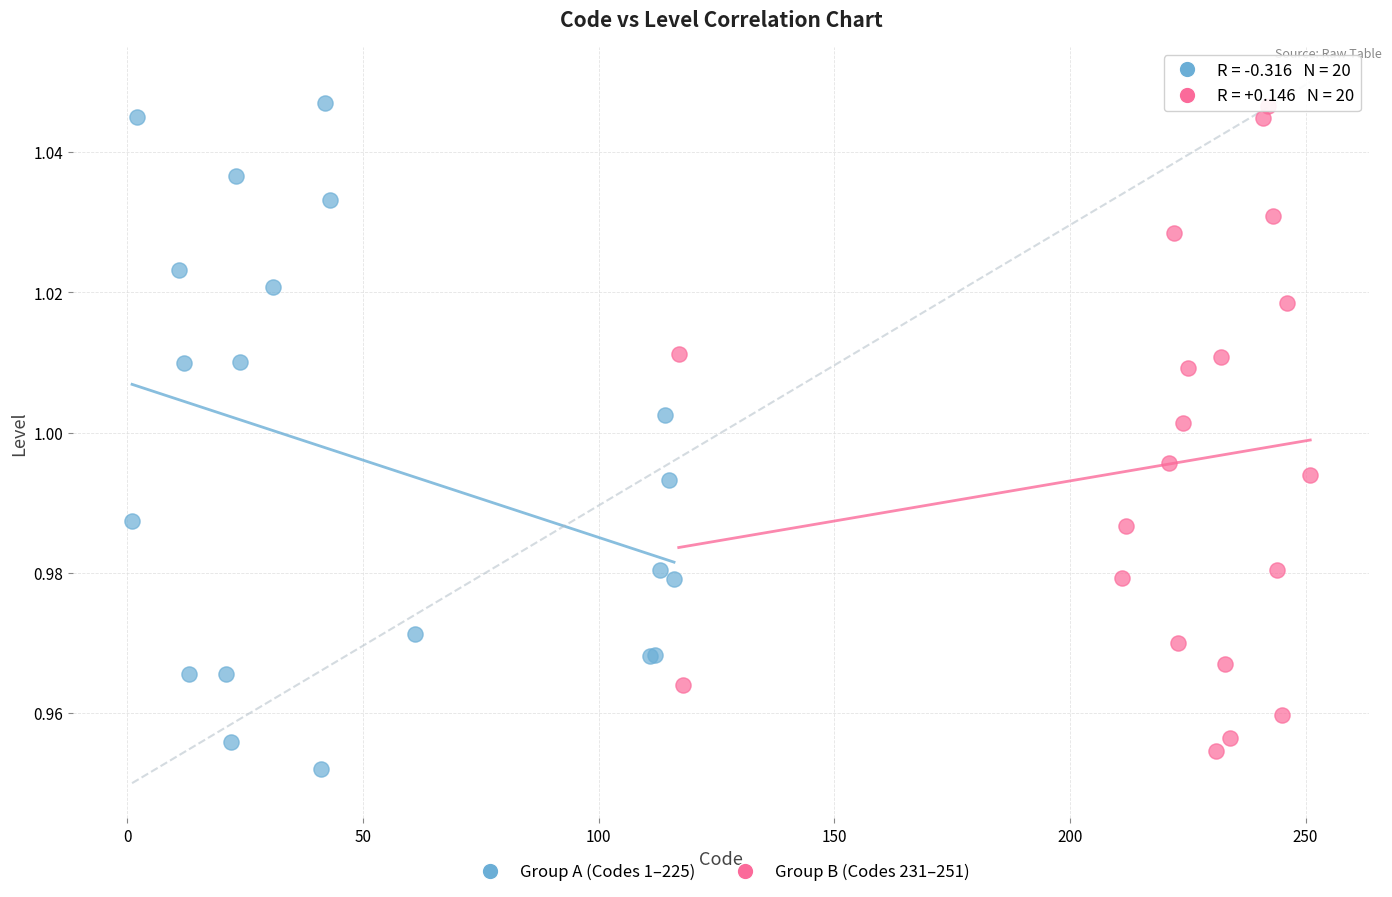

What are all the series names shown in the legend?

Group A (Codes 1–225), Group B (Codes 231–251)